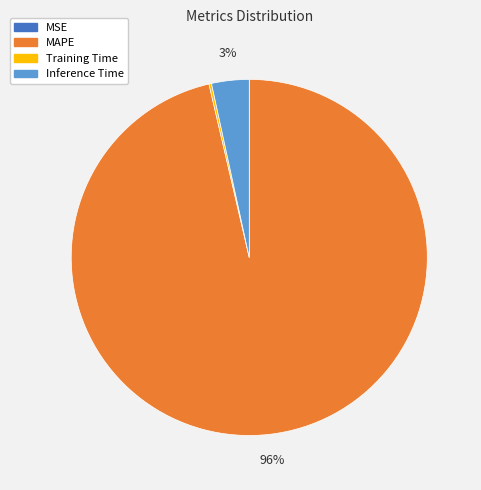

To the nearest percent, what portion does Inference Time represent?

3%